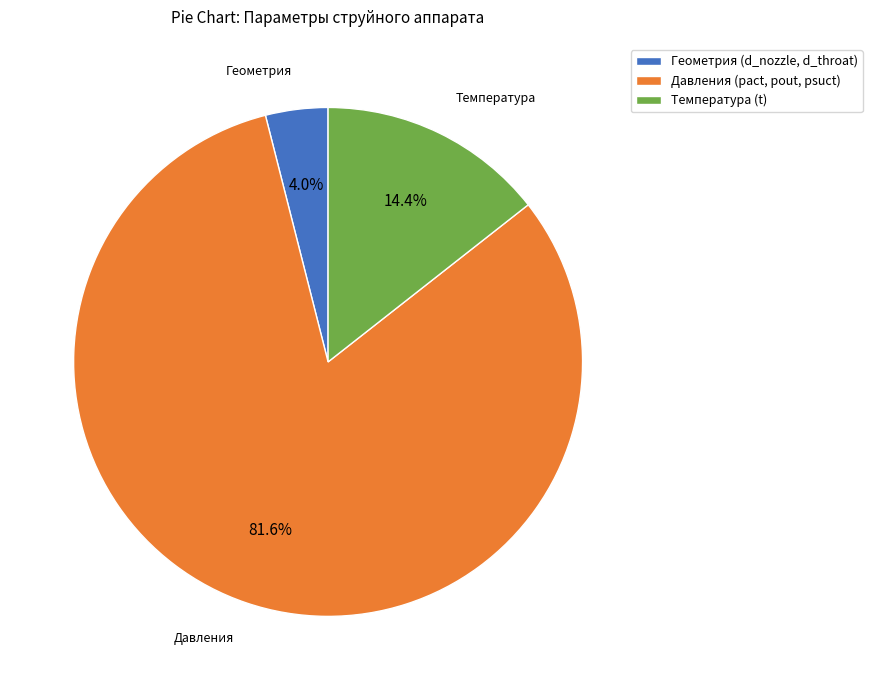

What portion of the pie excludes Давления (pact, pout, psuct)?

18.4%